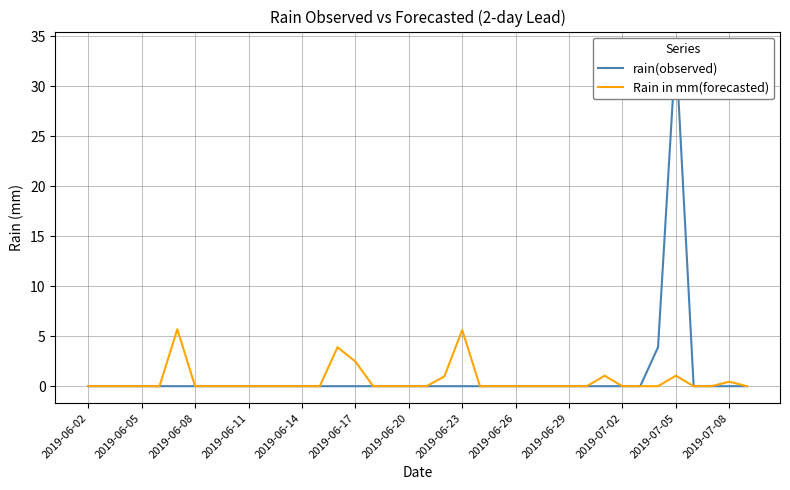

The Rain in mm(forecasted) series shows 7.3 at 2019-06-23. True or false?

False